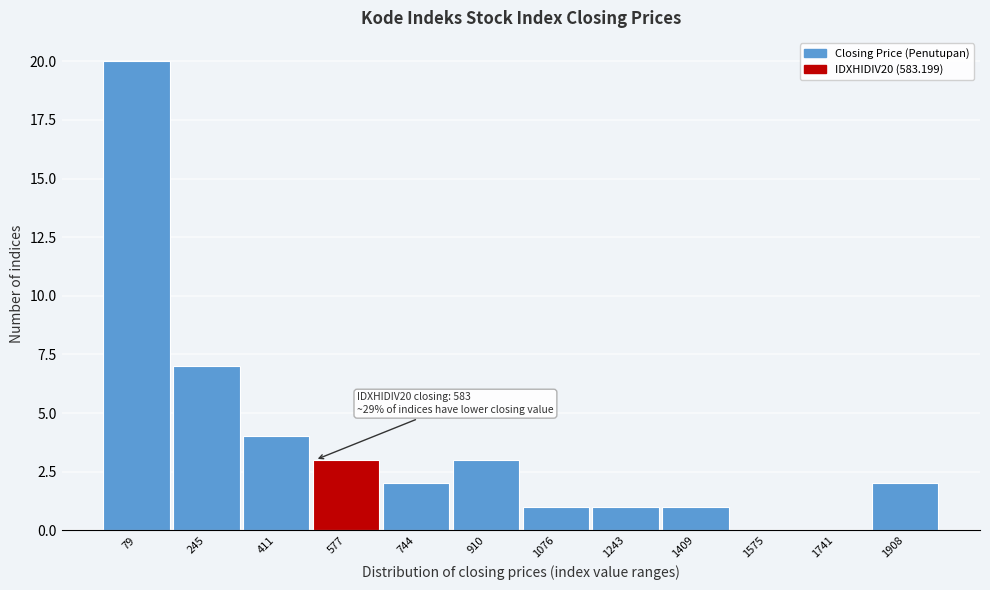

Reading right to left, list all the values displayed in this chart.

1908=2	1741=0	1575=0	1409=1	1243=1	1076=1	910=3	744=2	577=3	411=4	245=7	79=20